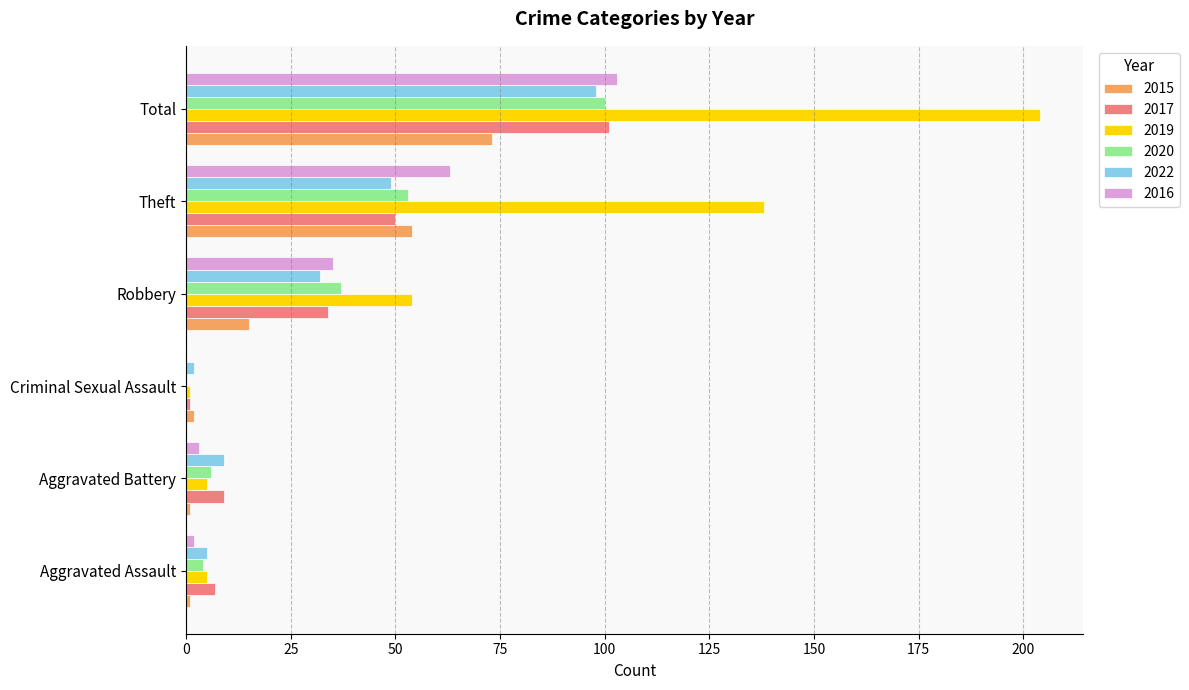

What is the sum of all 2017 values?

202